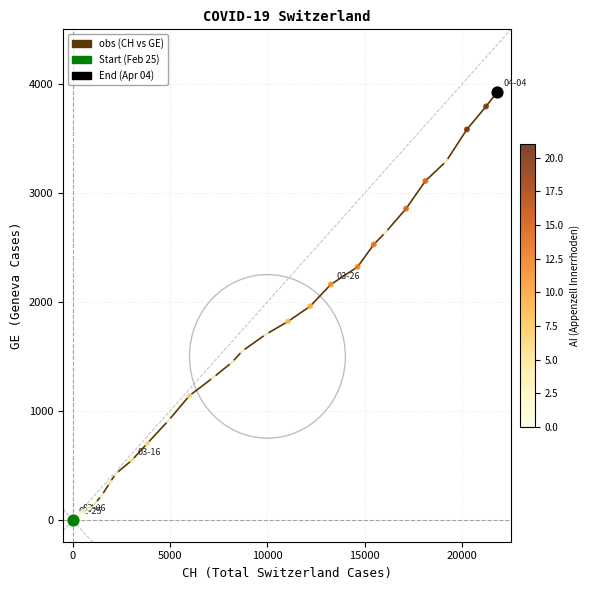

What is the greatest value displayed?

3928